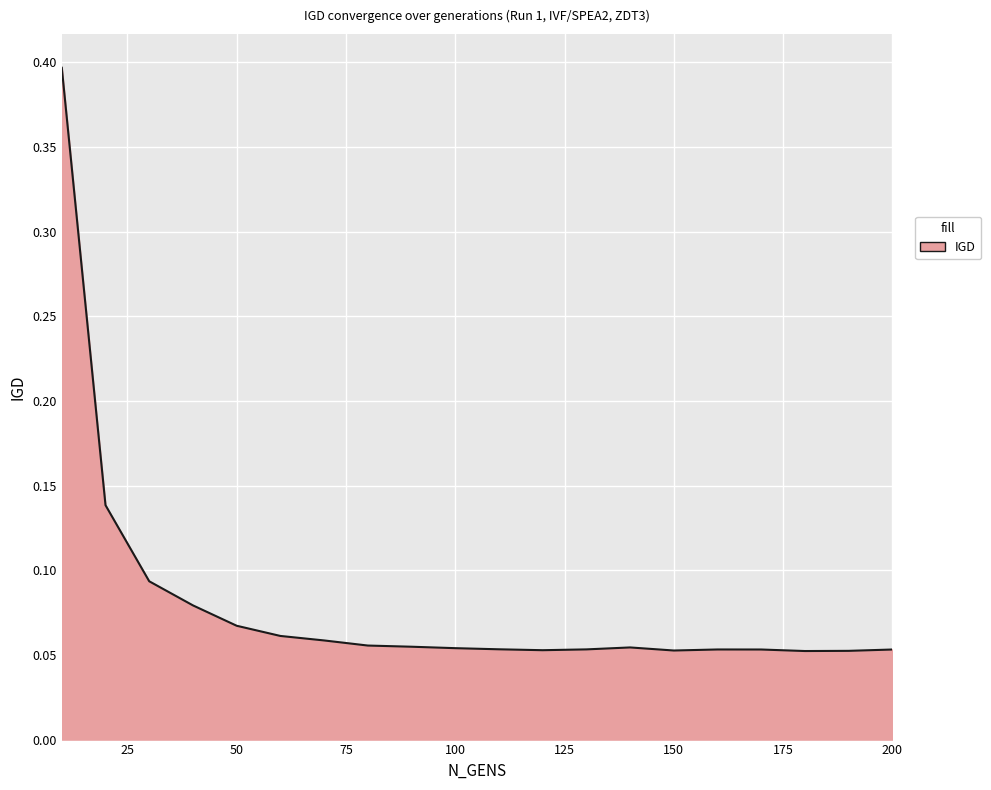

What is the difference between the maximum and second lowest values?

0.3